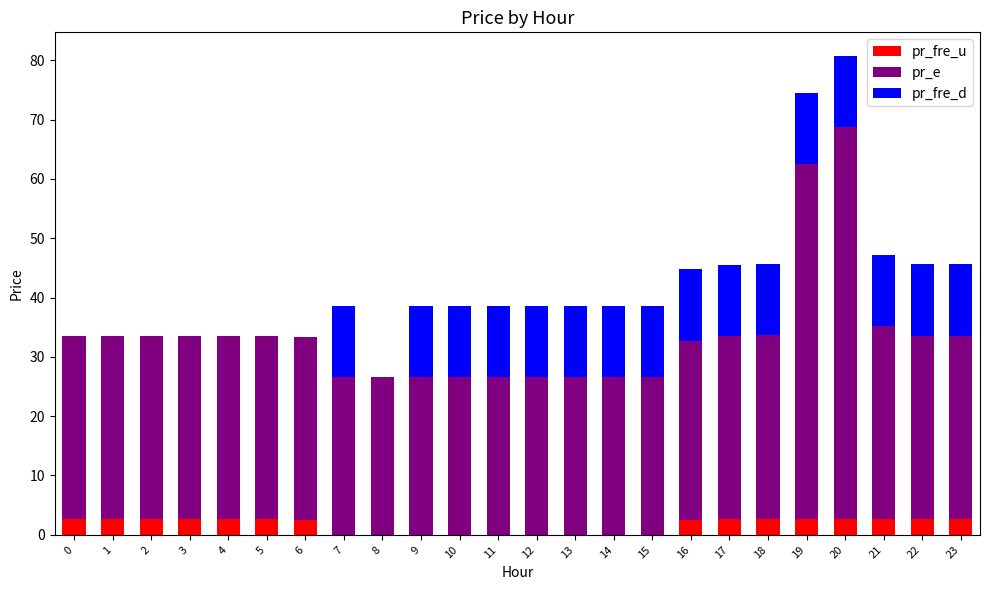

What is the maximum value for pr_fre_u?

2.7